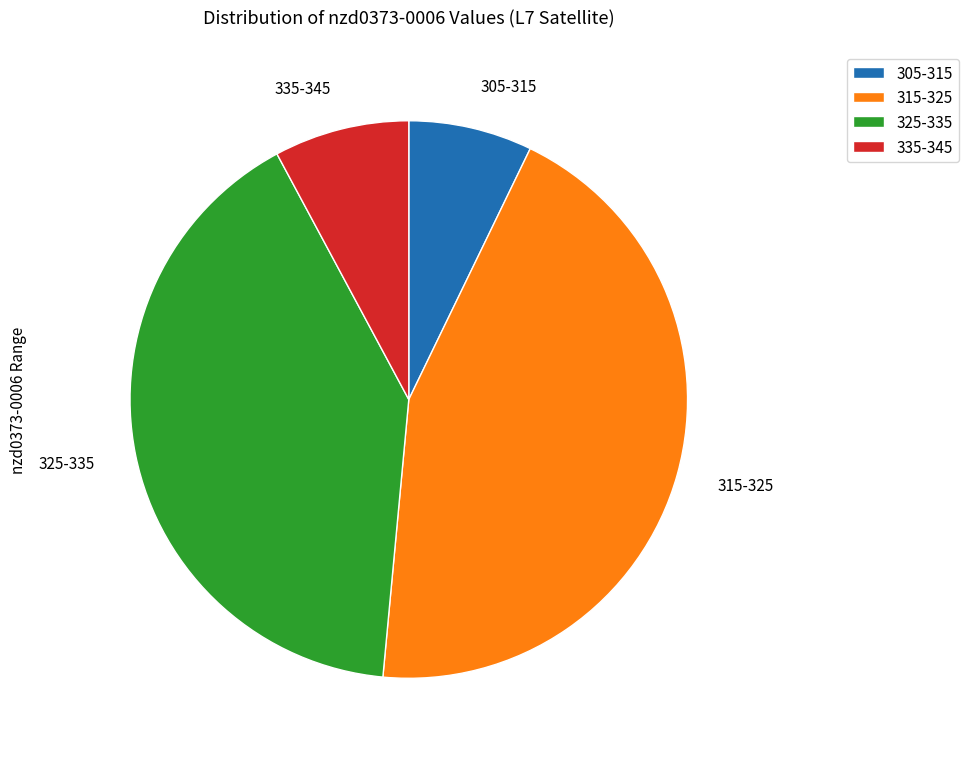

Does 305-315 account for over 50% of the chart?

No